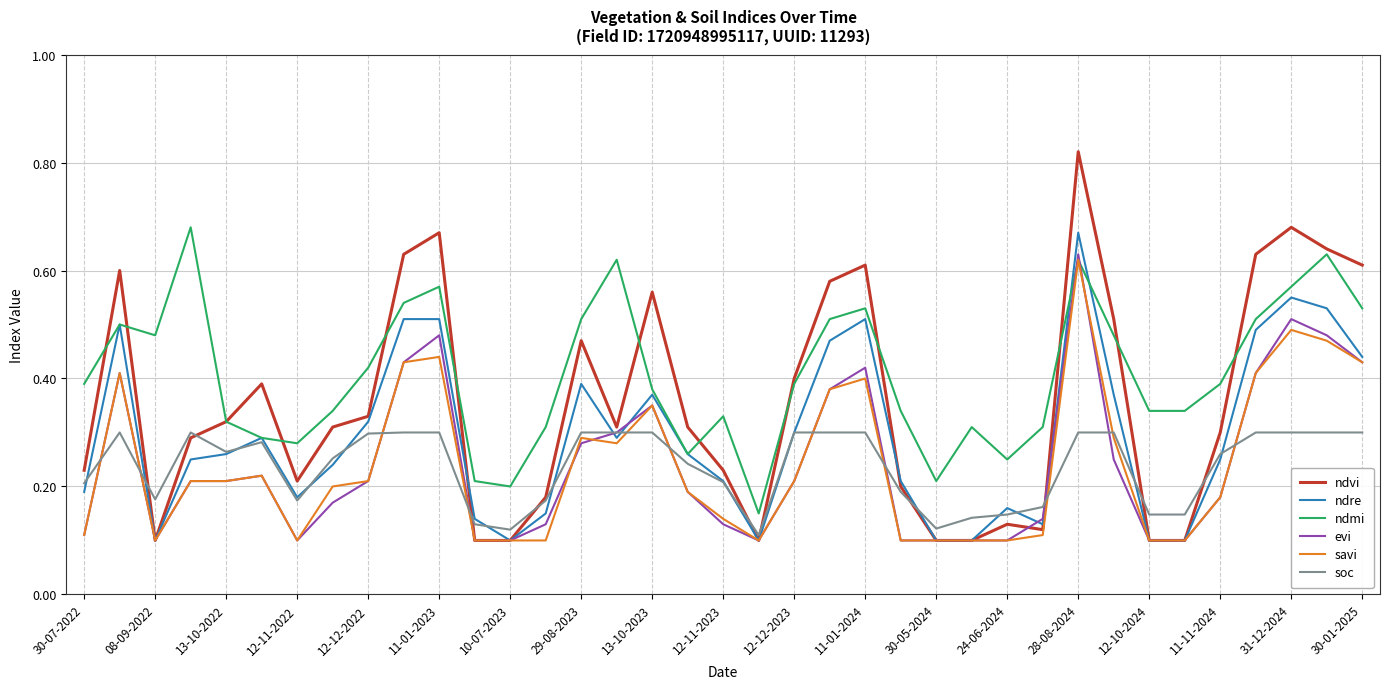

Which series has the widest spread of values?

ndvi